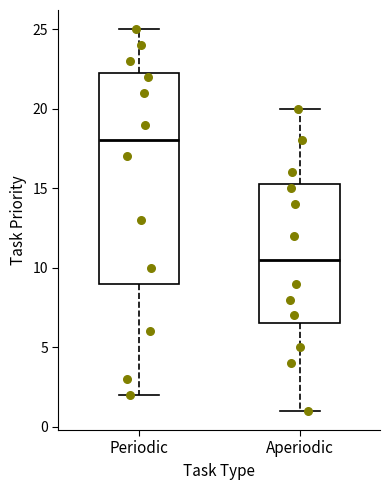

Reading left to right, read every box against the y-axis: the position of its median line, the range the box covers, and the ends of its whiskers. The values are not printed on the chart, so give them approximately, as read against the axis.

Periodic: median 18.0, box 9.0 to 22.5, whiskers 2.0 to 25.0
Aperiodic: median 10.5, box 6.5 to 15.5, whiskers 1.0 to 20.0